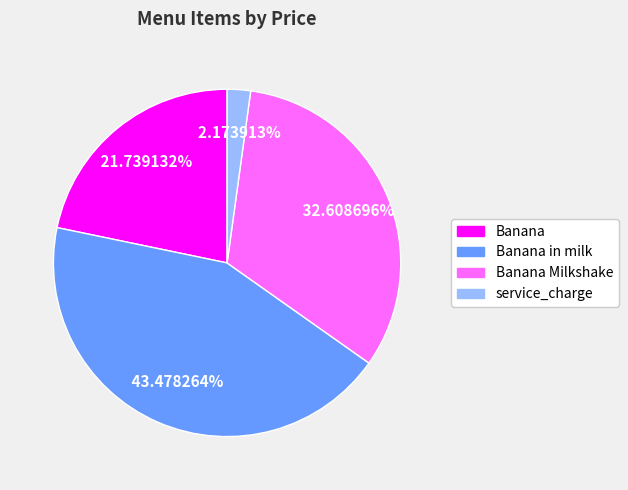

Is there a majority slice in this chart?

No